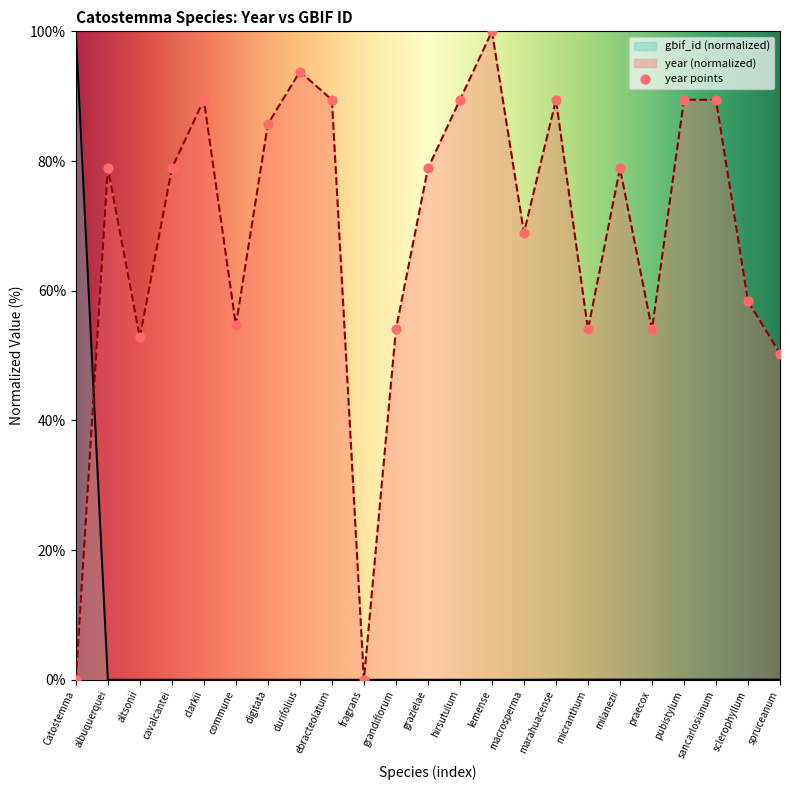

Which series reaches the maximum Y coordinate?

year